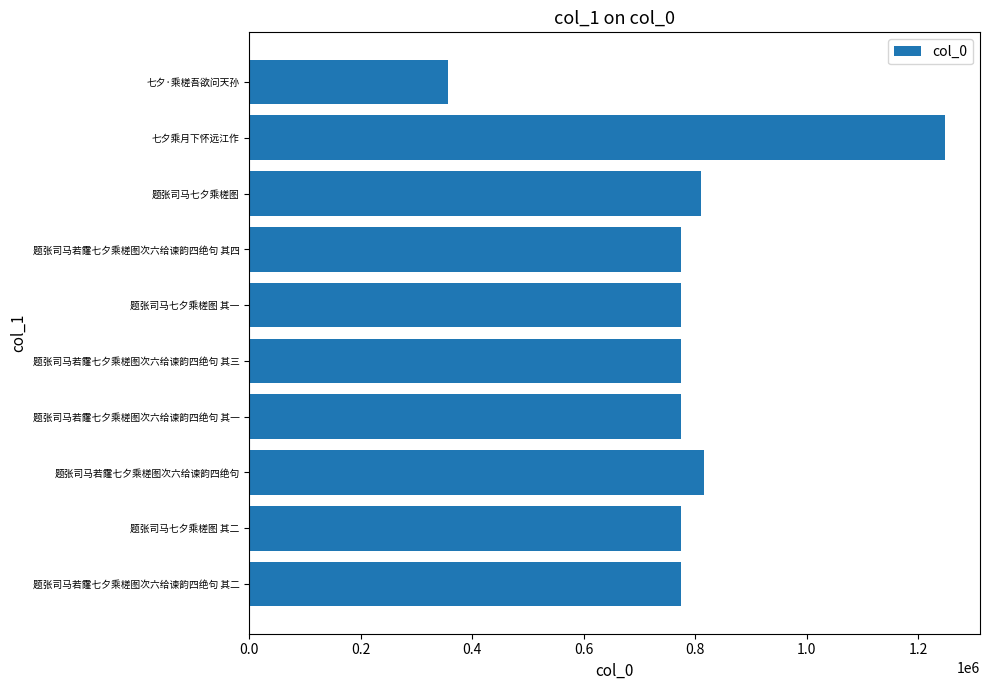

What is the average value?

739622